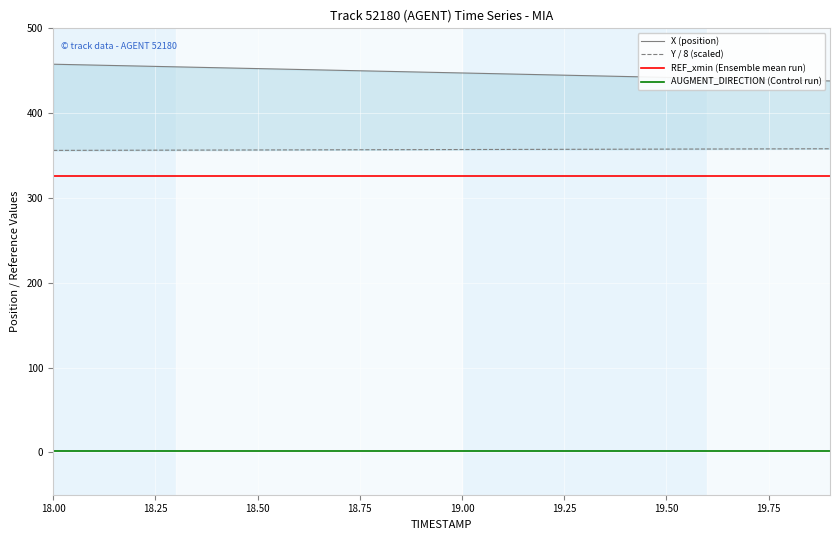

What is the value of the AUGMENT_DIRECTION (Control run) point at the 13th from the left?

1.0